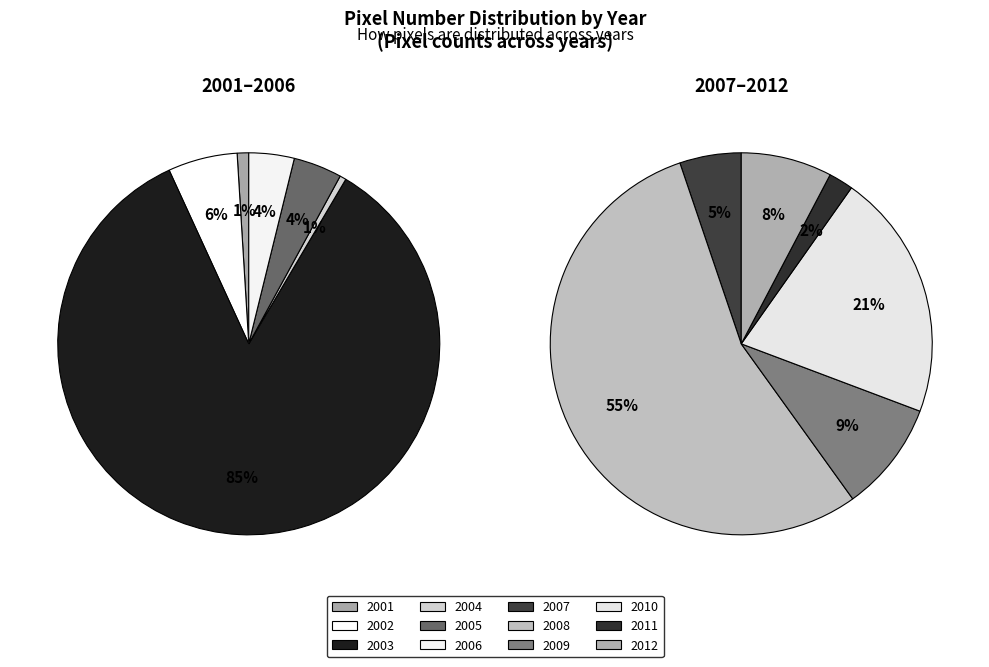

Which has a higher value, 2003 or 2001?

2003